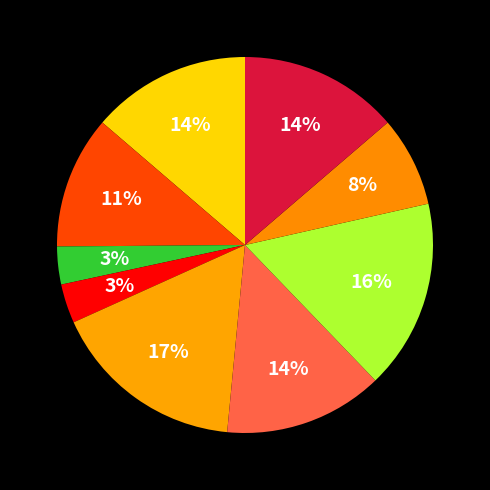

How many slices are in this pie chart?

9